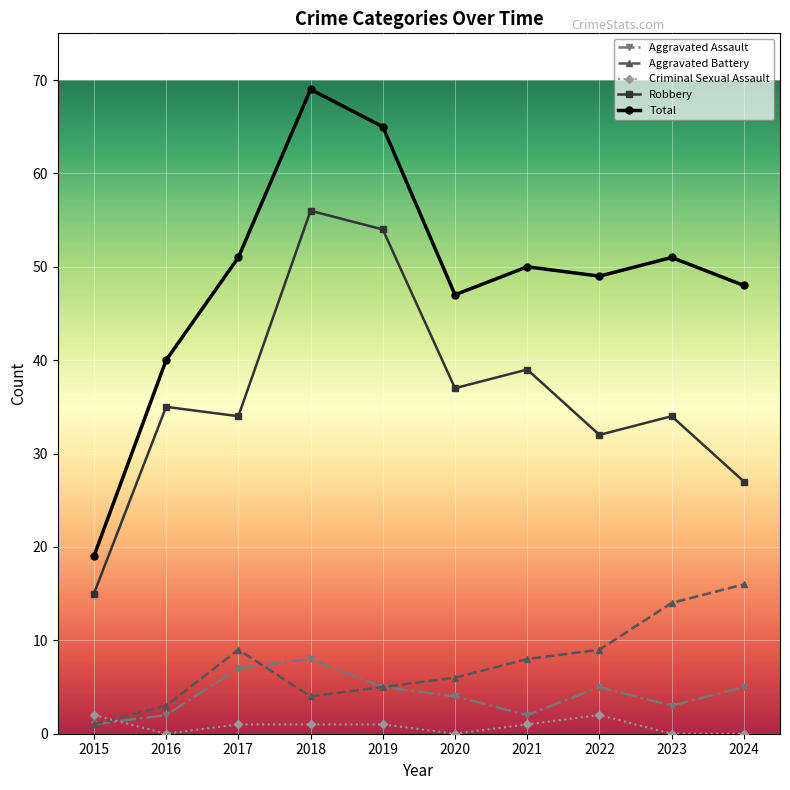

Is this an area chart (filled region under the line)?

No